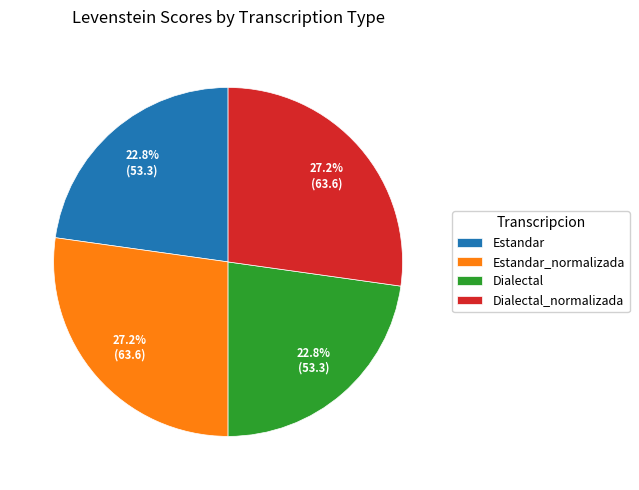

Approximately how many times larger is the value at Dialectal compared to Dialectal_normalizada?

0.8